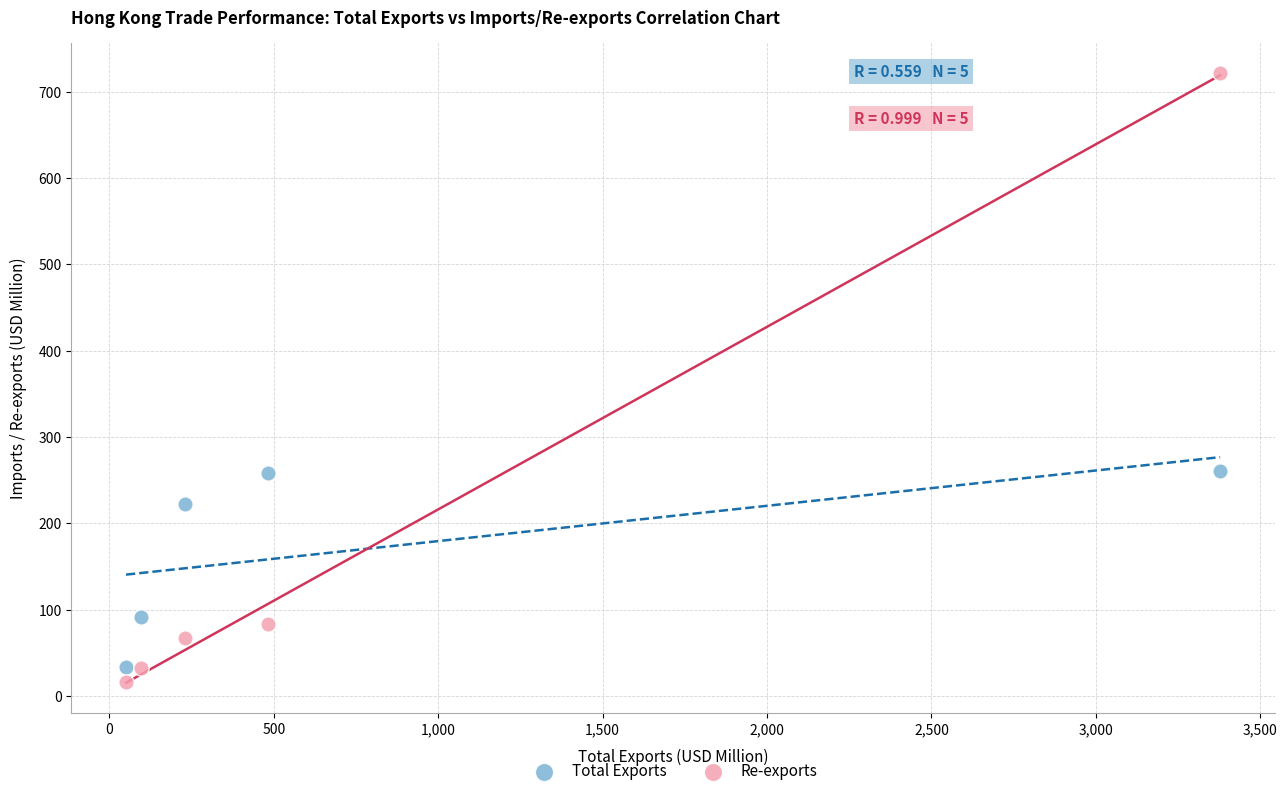

Which series reaches the maximum Y coordinate?

Re-exports